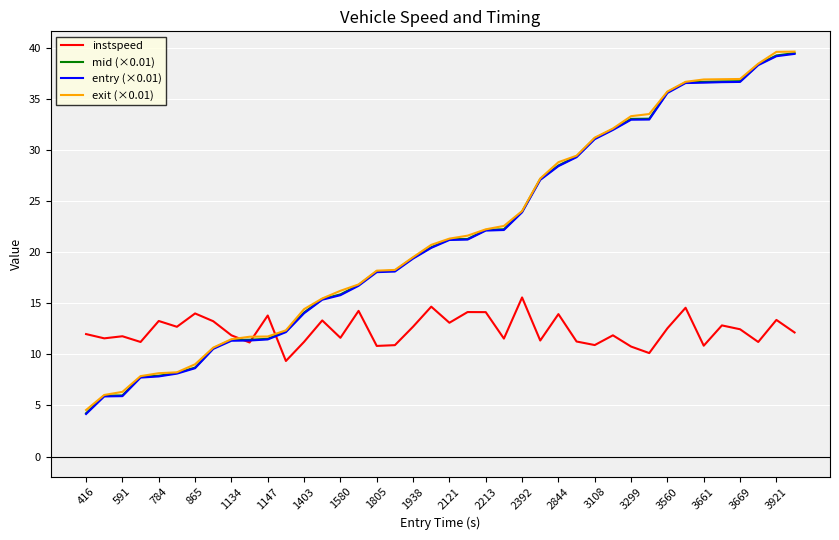

What is the lowest value of the instspeed series?

9.4